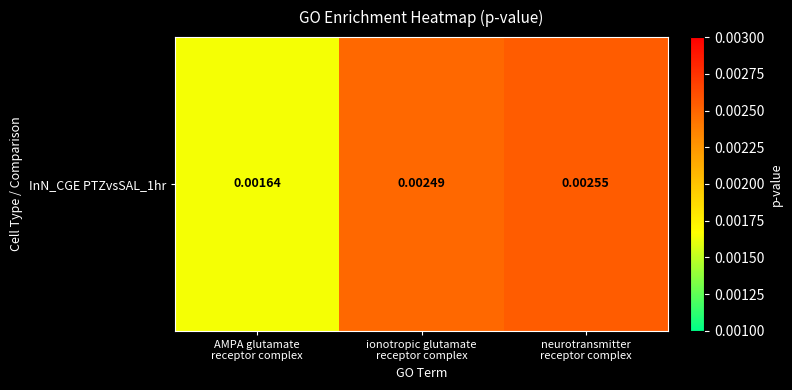

List the labels in order of value, largest first.

neurotransmitter
receptor complex, ionotropic glutamate
receptor complex, AMPA glutamate
receptor complex